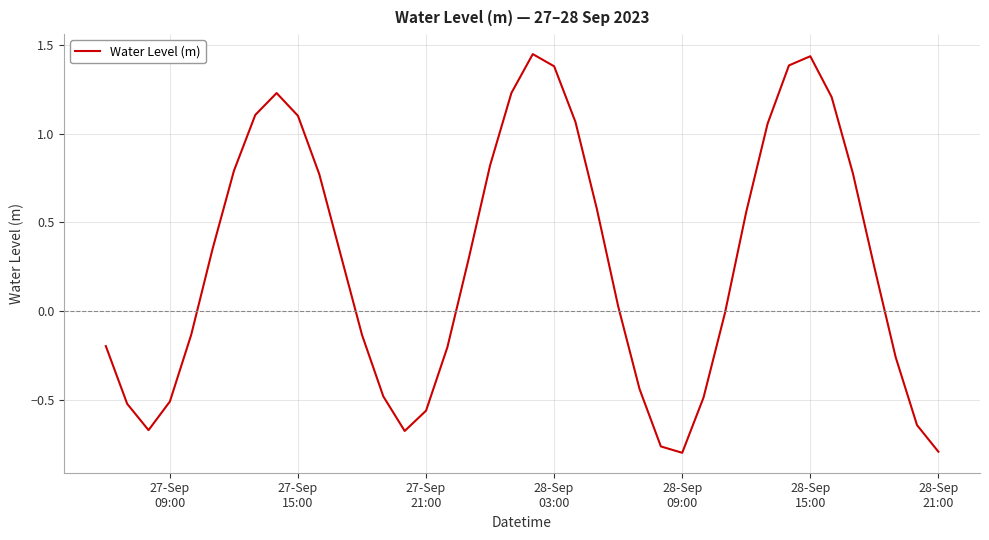

What is the difference between the maximum and minimum values?

2.2